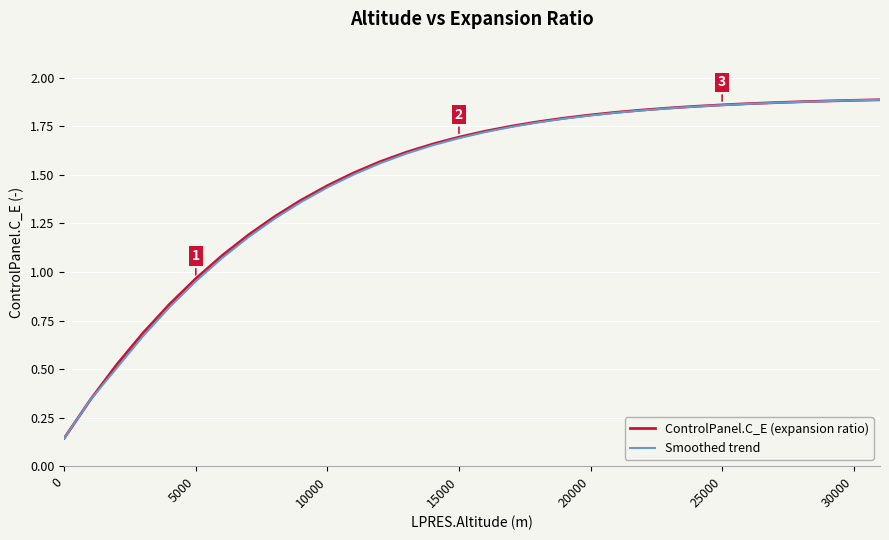

Is this an area chart (filled region under the line)?

No